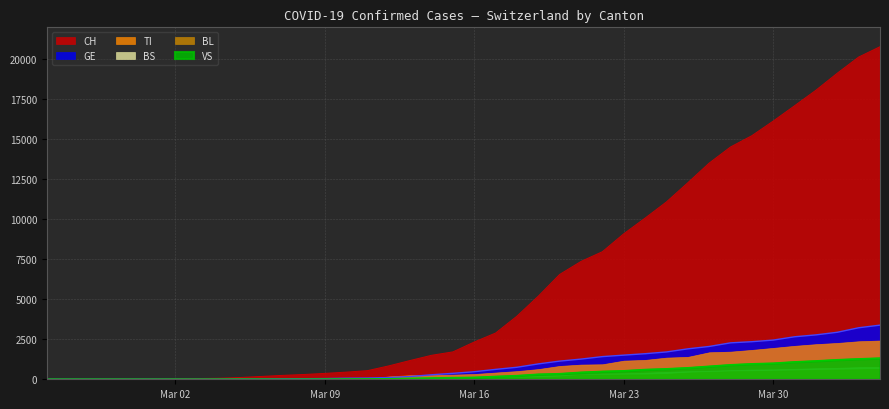

What are all the series names shown in the legend?

CH, GE, TI, BS, BL, VS